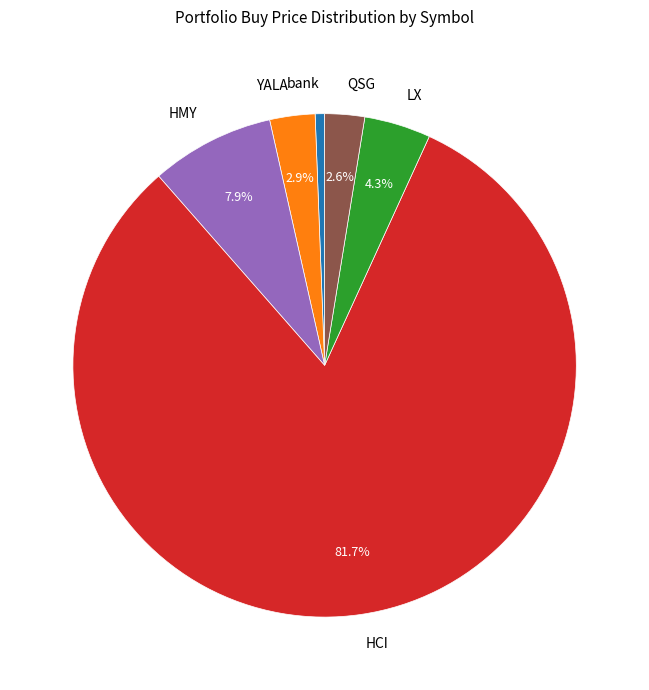

What portion of the pie excludes LX?

95.7%